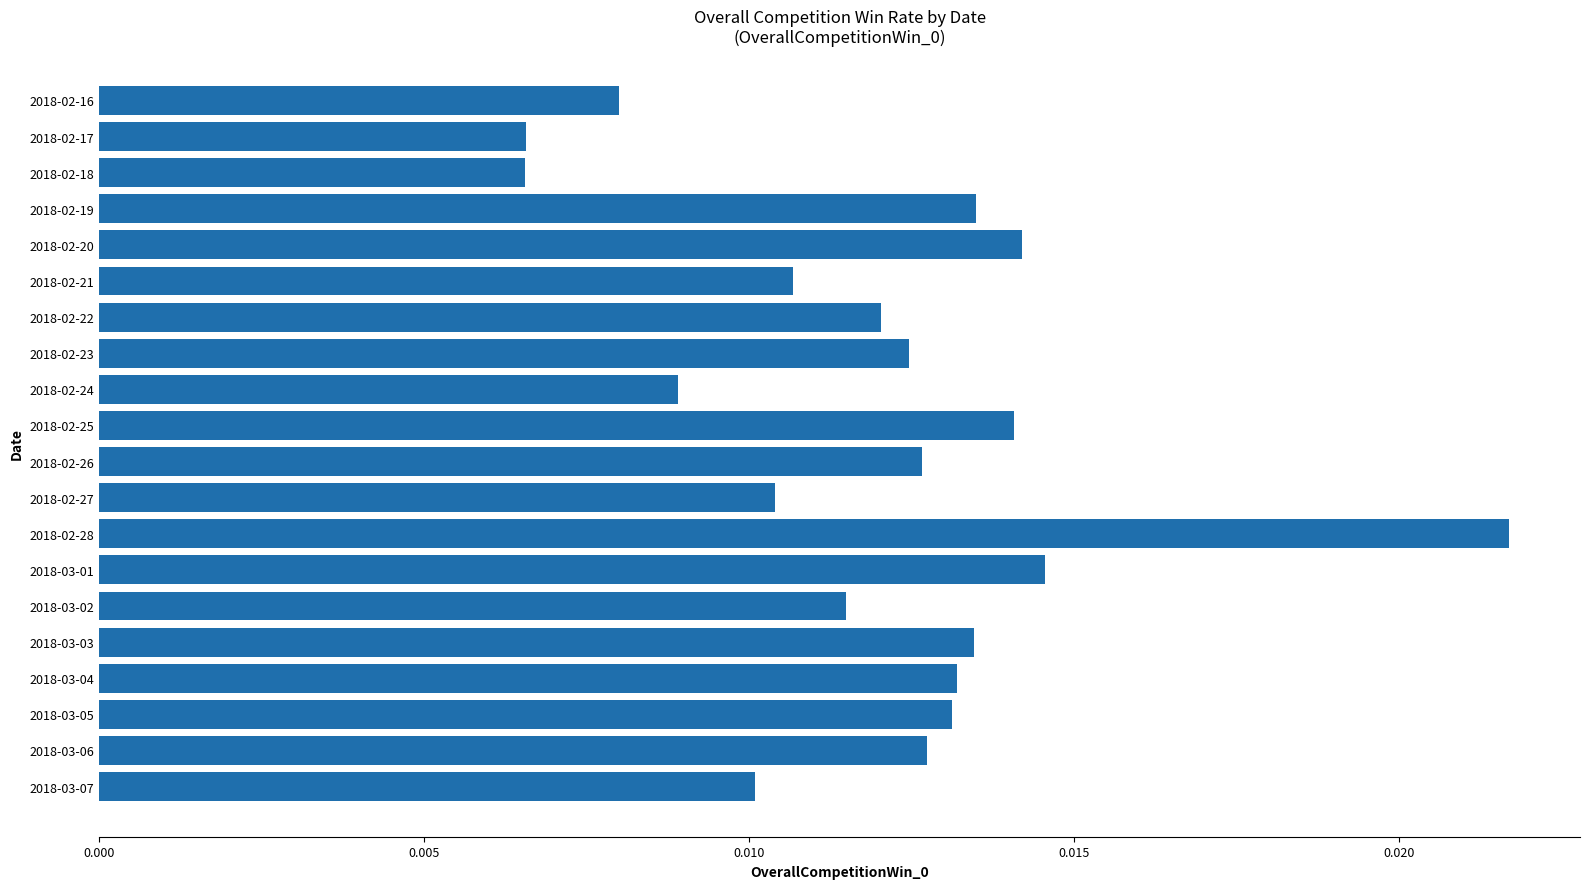

What position from the bottom is 2018-02-16?

20